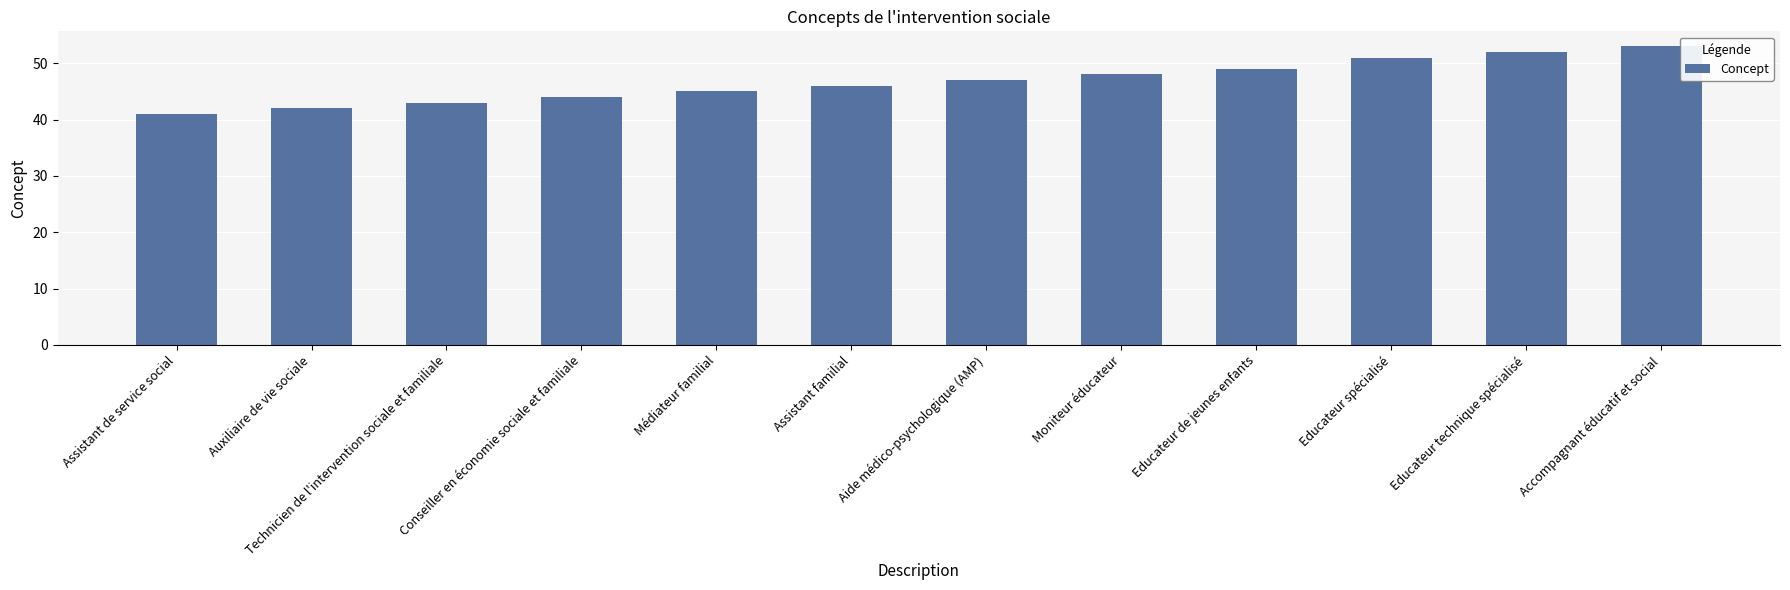

Rank the categories by value from highest to lowest.

Accompagnant éducatif et social, Educateur technique spécialisé, Educateur spécialisé, Educateur de jeunes enfants, Moniteur éducateur, Aide médico-psychologique (AMP), Assistant familial, Médiateur familial, Conseiller en économie sociale et familiale, Technicien de l'intervention sociale et familiale, Auxiliaire de vie sociale, Assistant de service social